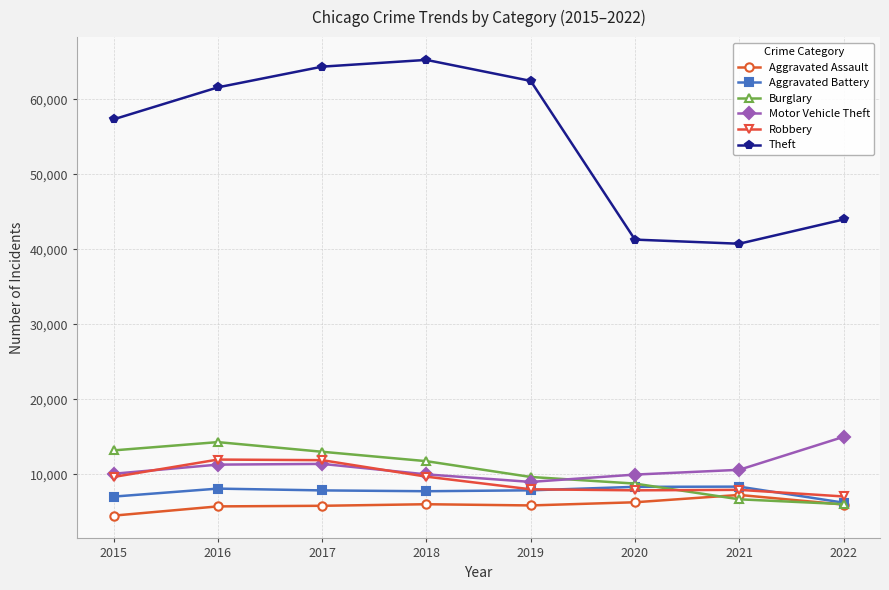

What is the approximate value of Aggravated Assault at 2016?

5712